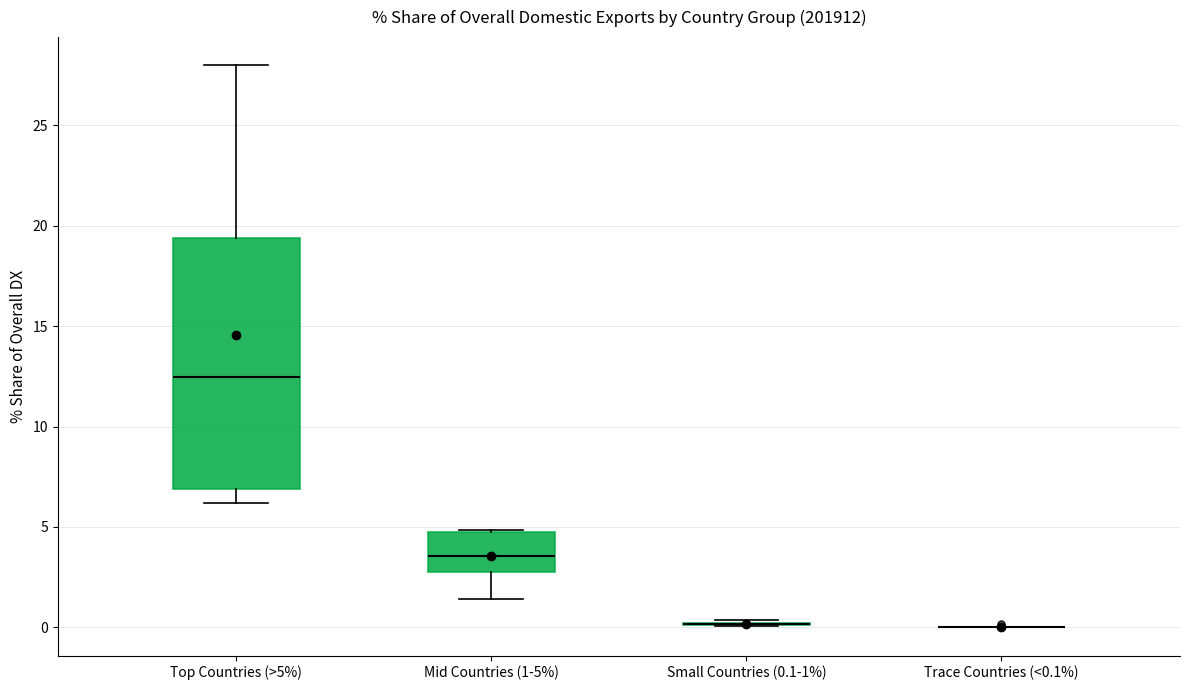

Reading left to right, read every box against the y-axis: the position of its median line, the range the box covers, and the ends of its whiskers. The values are not printed on the chart, so give them approximately, as read against the axis.

Top Countries (>5%): median 12.5, box 7.0 to 19.5, whiskers 6.0 to 28.0
Mid Countries (1-5%): median 3.5, box 2.5 to 5.0, whiskers 1.5 to 5.0
Small Countries (0.1-1%): box collapsed to a line at 0.0, whiskers 0.0 to 0.5
Trace Countries (<0.1%): box collapsed to a line at 0.0, whiskers 0.0 to 0.0